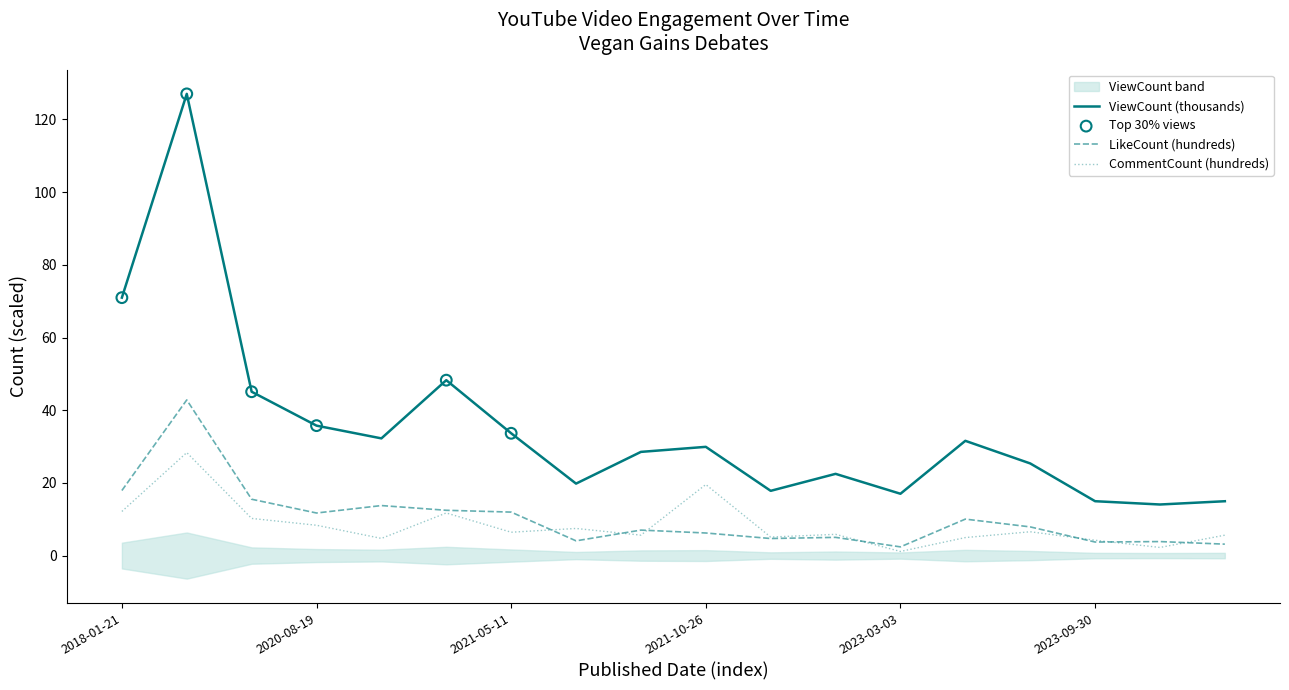

What is the total value across all series at 2020-04-26?

70.8